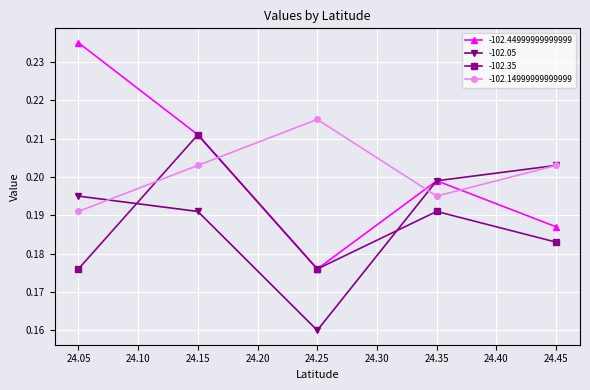

What is the spread (max minus min) of values at 24.05?

0.1